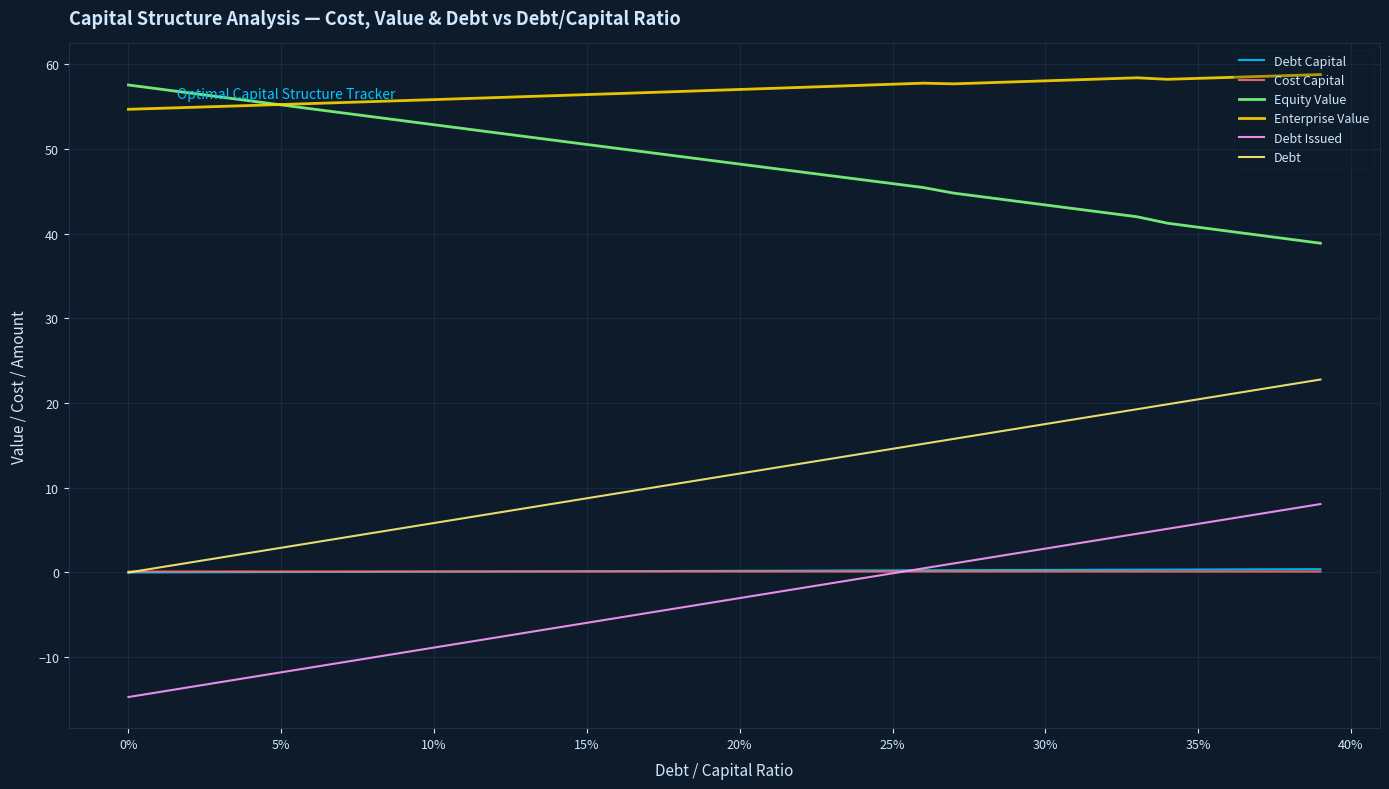

True or false: Cost Capital and Equity Value cross at least once.

False